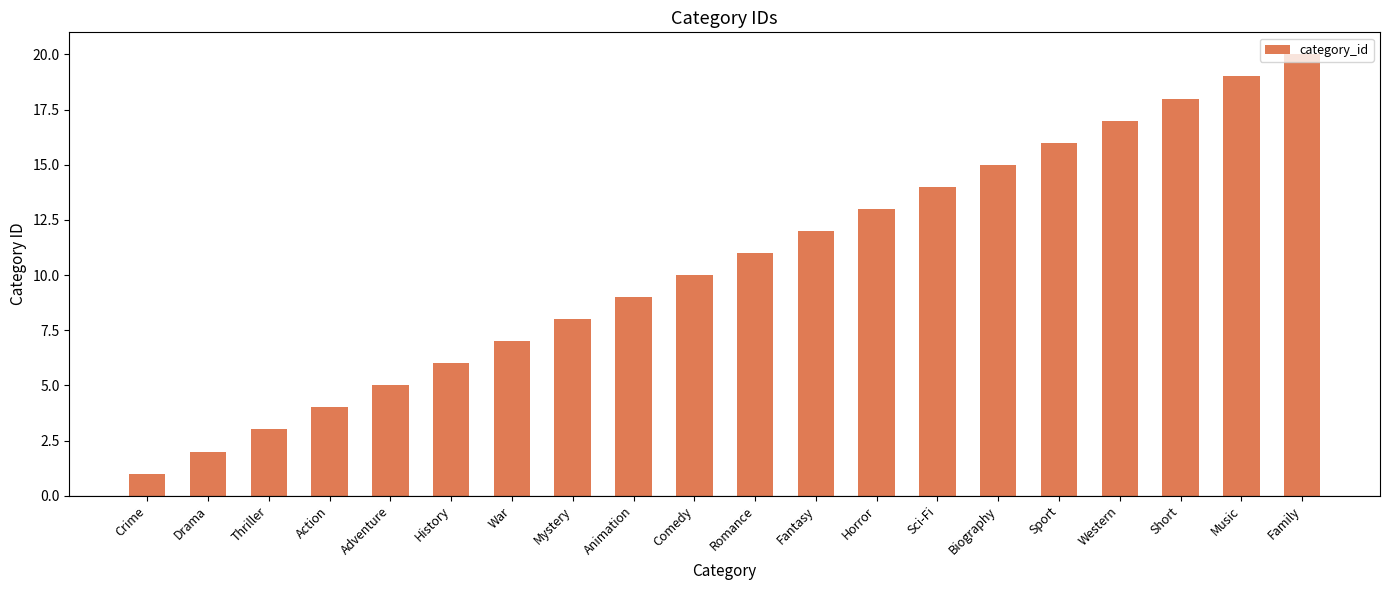

Rank the categories by value from highest to lowest.

Family, Music, Short, Western, Sport, Biography, Sci-Fi, Horror, Fantasy, Romance, Comedy, Animation, Mystery, War, History, Adventure, Action, Thriller, Drama, Crime